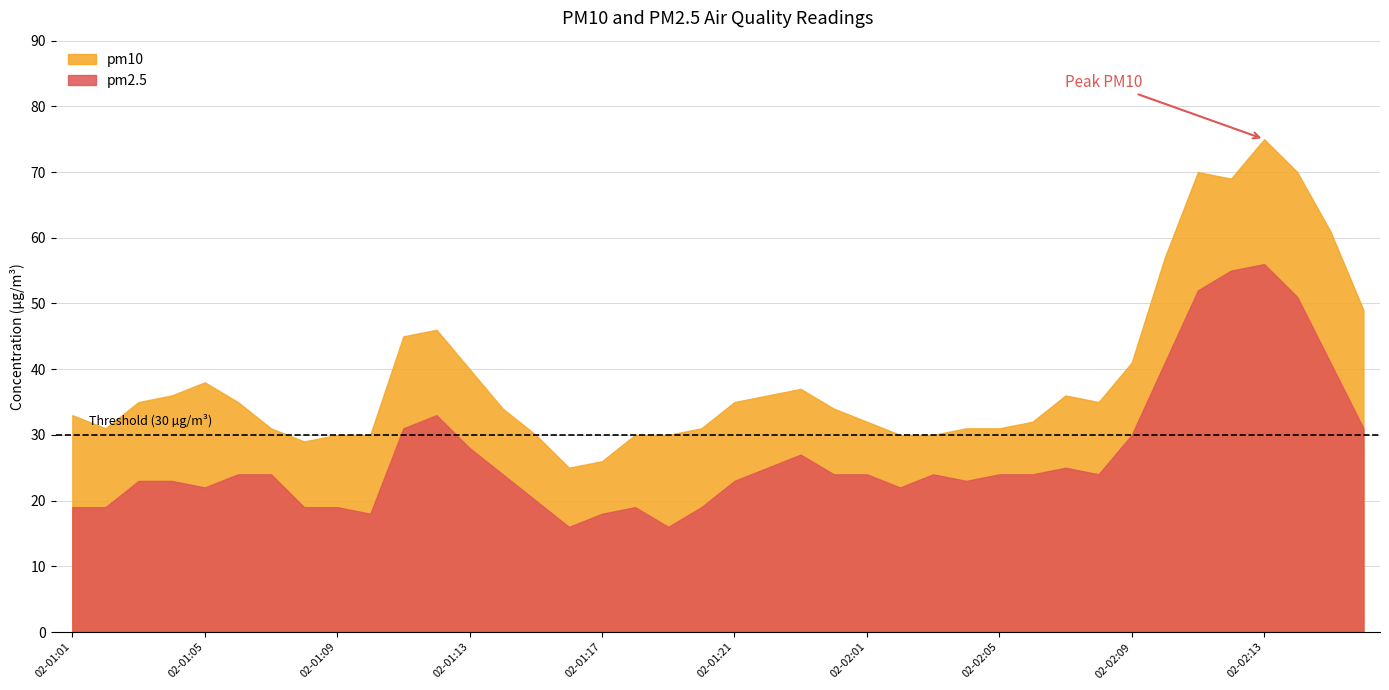

What is the label of the 18th point from the right?

02-01:23